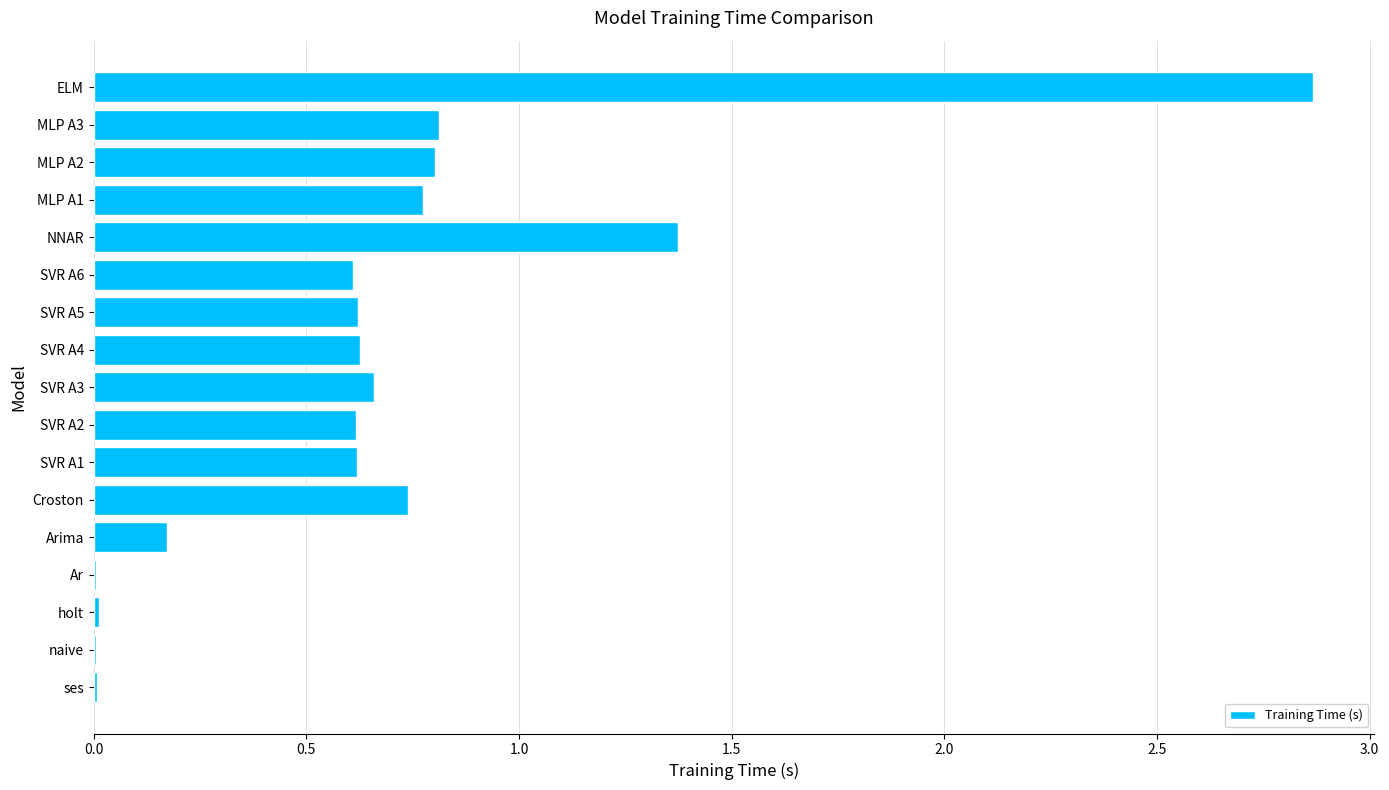

The chart shows a value of 0.8 at MLP A1. True or false?

True